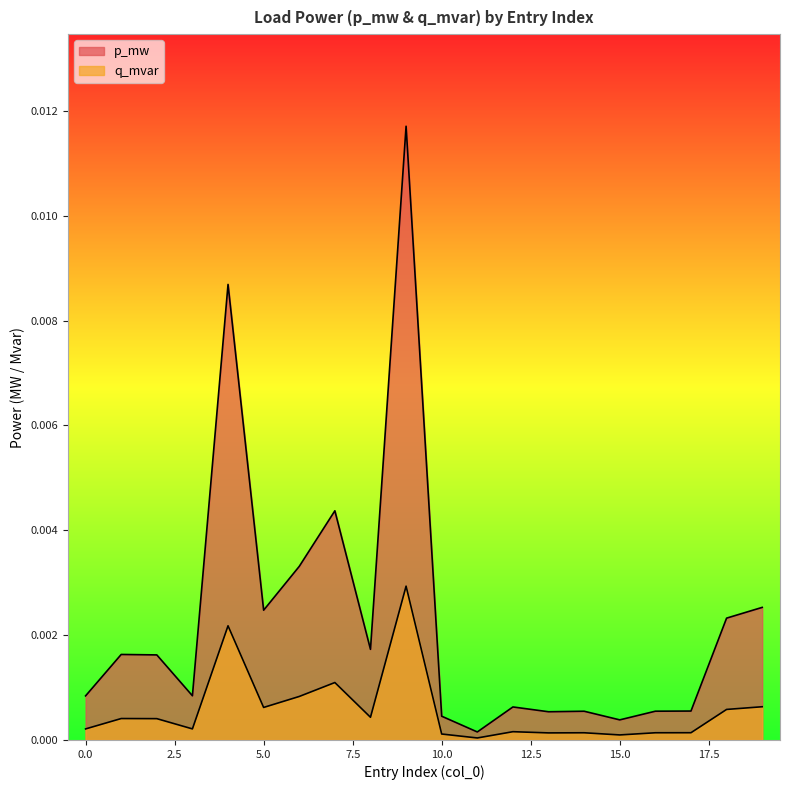

True or false: p_mw and q_mvar cross at least once.

False